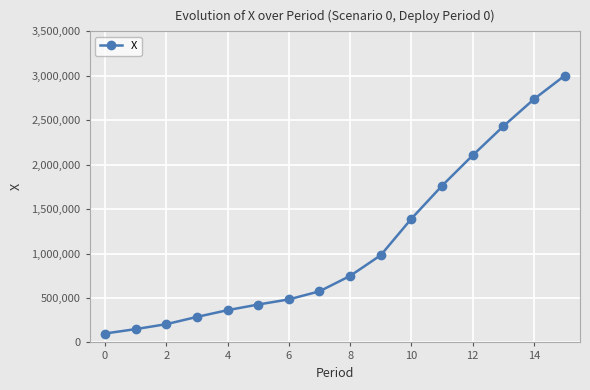

What is the difference between the second highest and second lowest values?

2588034.0